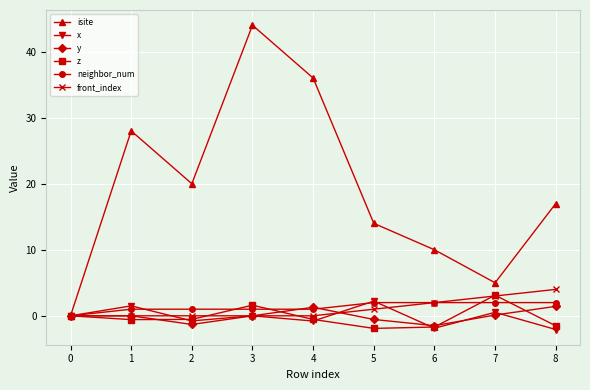

What is the difference between the highest and lowest values at 5?

15.9